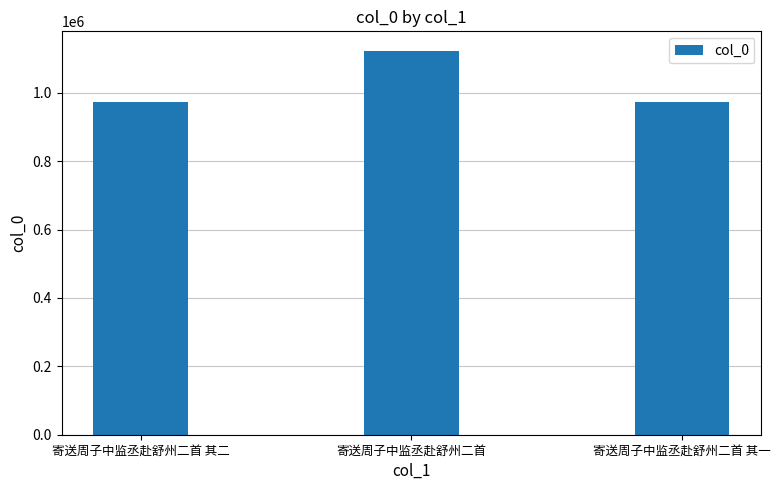

Count the number of categories in the chart.

3